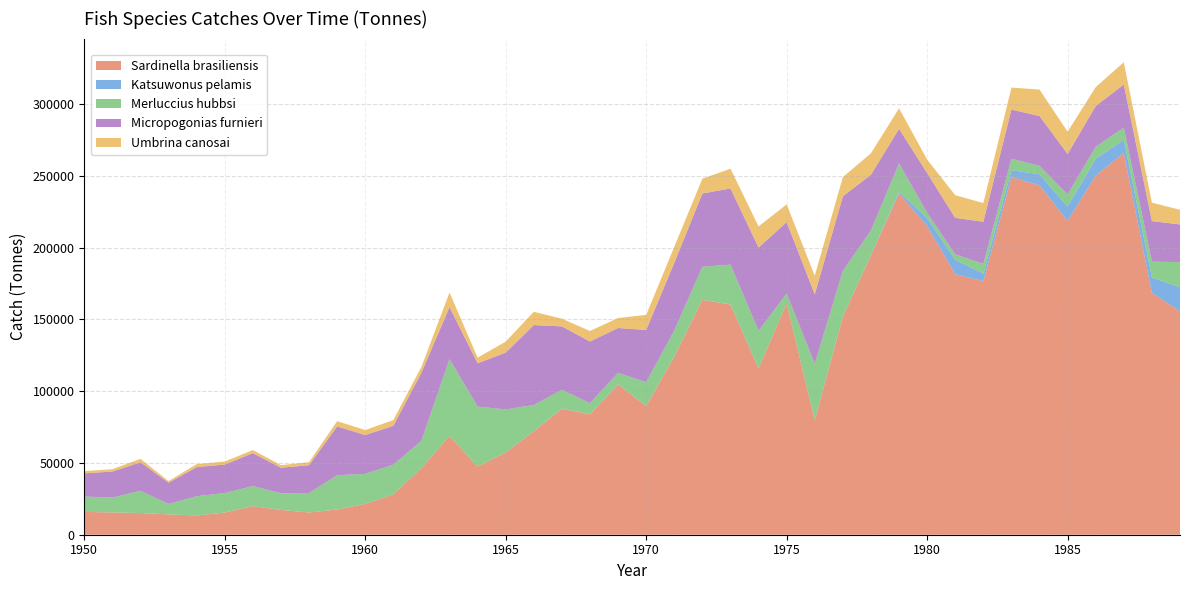

Reading right to left, extract all data points from this chart.

Sardinella brasiliensis: 155644.6	168567.5	266021.8	250288.1	218645.1	243555.5	249196.1	176700.2	181544.3	215063.6	237884.7	194880.0	151850.7	79874.6	161216.2	115838.6	160429.6	163683.1	124056.1	89572.6	104688.3	83901.1	87750.5	72079.1	57253.4	47488.3	68754.7	46528.9	28060.3	21438.6	17593.1	15499.9	17277.5	19947.1	15440.4	13437.7	14193.3	15125.9	15514.0	15913.2
Katsuwonus pelamis: 16790.6	10727.2	9286.1	11727.7	10072.1	7608.5	4843.9	5272.7	10043.8	5628.4	1129.3	101.0	61.7	116.9	83.5	86.9	89.9	93.2	96.6	100.0	103.4	106.9	270.0	90.8	1.0	1.0	0.9	0.8	0.7	0.7	0.6	0.6	0.6	0.5	0.3	0.3	0.5	0.5	0.4	0.3
Merluccius hubbsi: 17555.7	10973.4	8407.8	8272.5	8372.1	5894.1	7925.6	6744.8	3785.0	3591.0	19768.0	17056.0	31880.3	39126.5	6799.6	26227.4	27701.2	22929.7	18184.9	16590.4	7997.2	7658.0	12949.3	18245.5	30033.4	41816.1	53617.2	18948.1	20713.1	20959.4	23875.0	13546.3	11630.2	13928.9	13603.8	13395.1	7222.2	15503.3	10337.6	10690.7
Micropogonias furnieri: 26231.6	28299.9	30020.2	28452.3	28244.1	34725.4	34334.2	29376.3	25423.1	27764.5	24064.4	38841.3	52002.0	48420.6	49715.4	57968.4	53092.4	51069.9	47139.9	36429.9	31258.6	42990.8	44212.5	55686.6	39595.0	30176.3	36267.0	47391.8	27134.4	27071.7	33992.3	19410.4	17779.6	22985.3	19875.3	20277.9	14835.1	19878.3	18207.1	16113.4
Umbrina canosai: 10196.9	12853.0	15545.0	13152.5	15540.5	18440.5	15293.5	13009.0	15811.5	9389.0	14290.0	14924.0	13385.5	12918.5	12411.4	14693.6	13774.7	10331.1	11163.8	10514.1	6960.7	7314.2	5364.4	9253.0	7696.5	3924.3	10145.0	4092.9	3983.4	3491.0	3660.2	2077.6	1784.9	2137.0	2086.9	2054.7	1109.0	2377.0	1585.9	1639.8